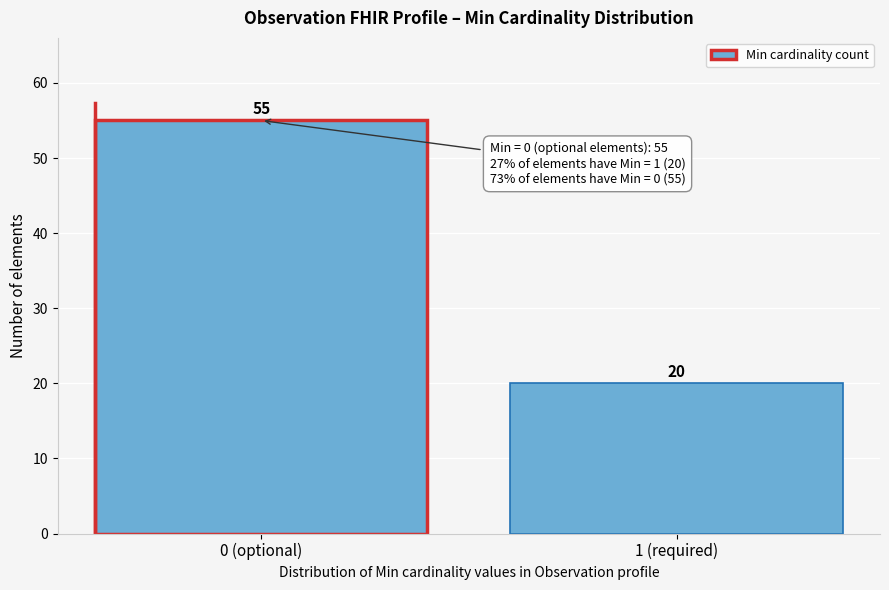

Reading left to right, list all the values displayed in this chart.

0 (optional)=55	1 (required)=20